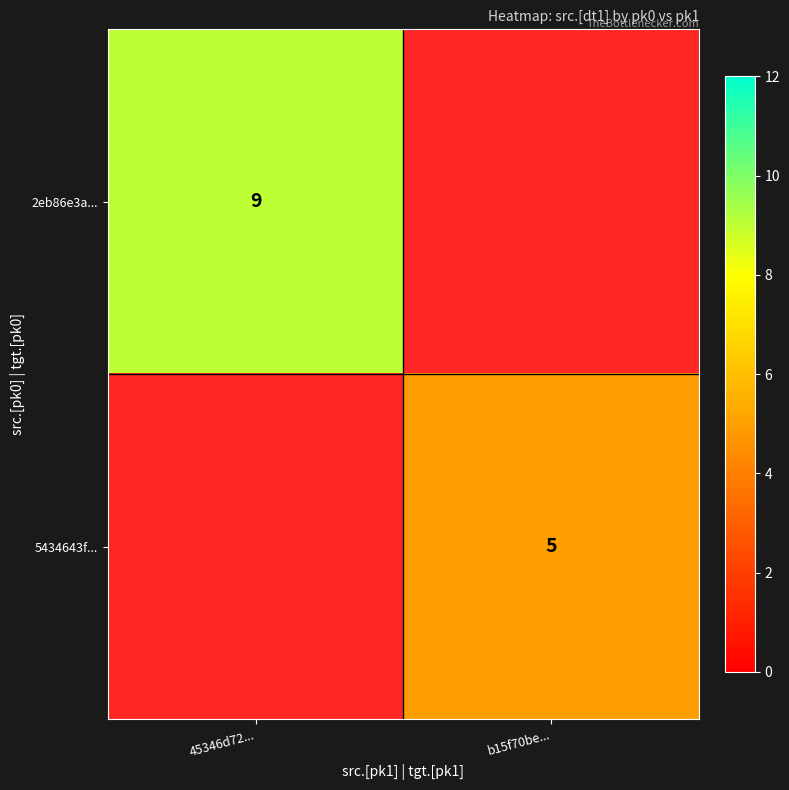

Is it true that 5434643f... equals 5 at b15f70be...?

True